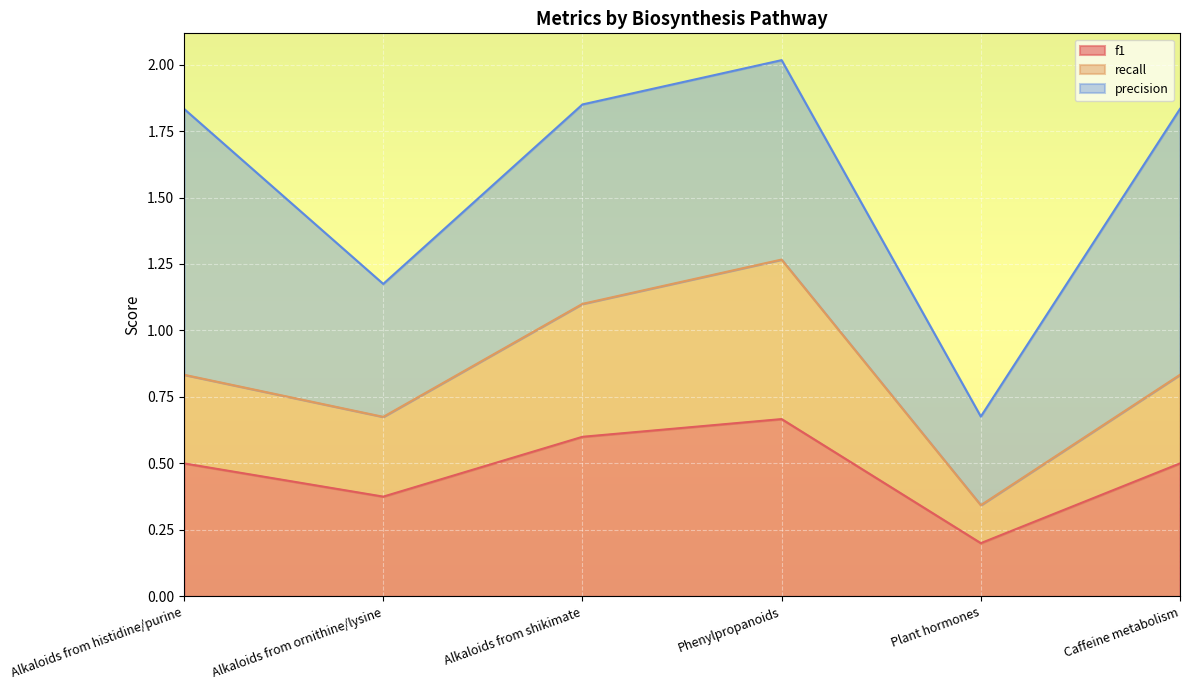

At which category is the sum across all series the highest?

Phenylpropanoids